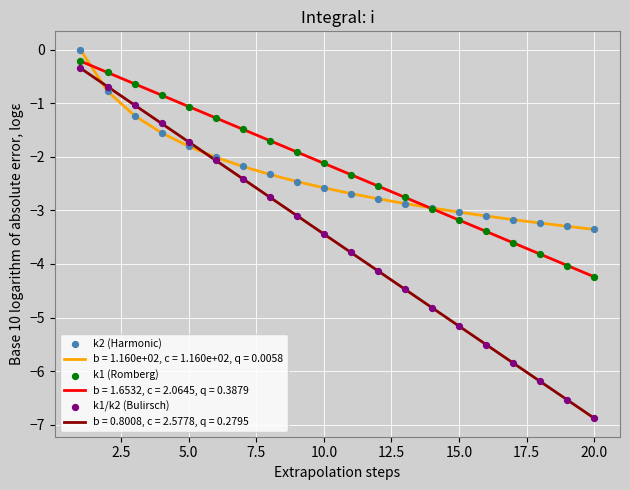

Which series has the largest range (max minus min)?

b = 0.8008, c = 2.5778, q = 0.2795